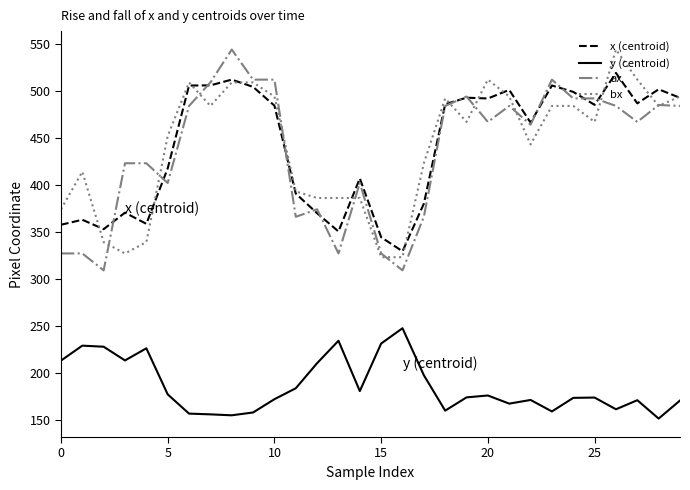

What is the minimum value shown in the chart?

151.2